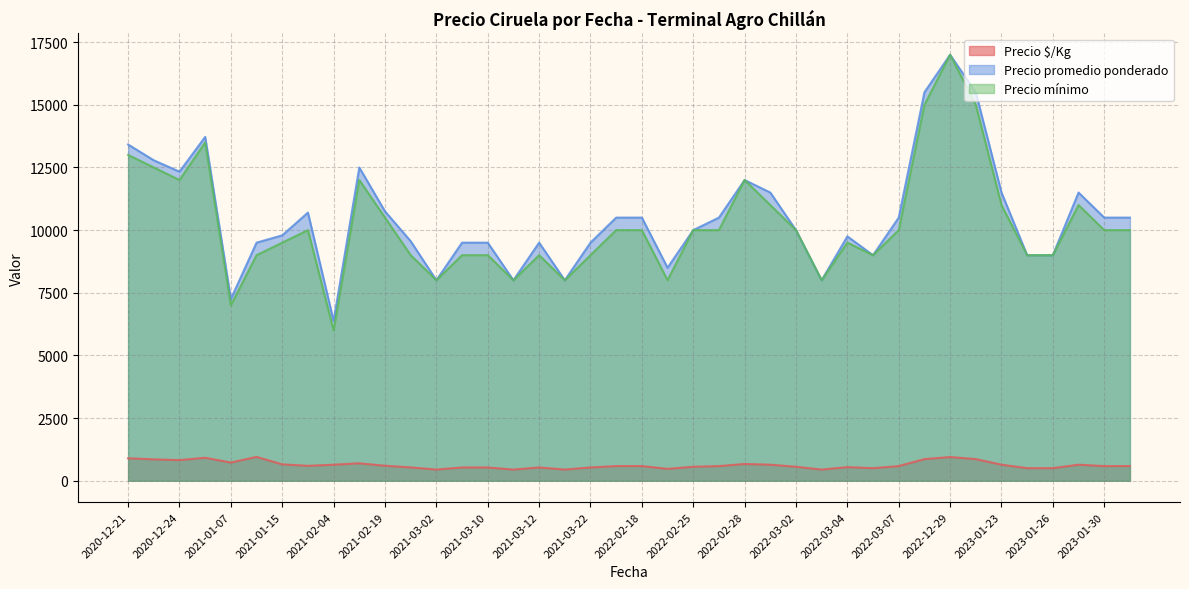

How many series are shown in this chart?

3